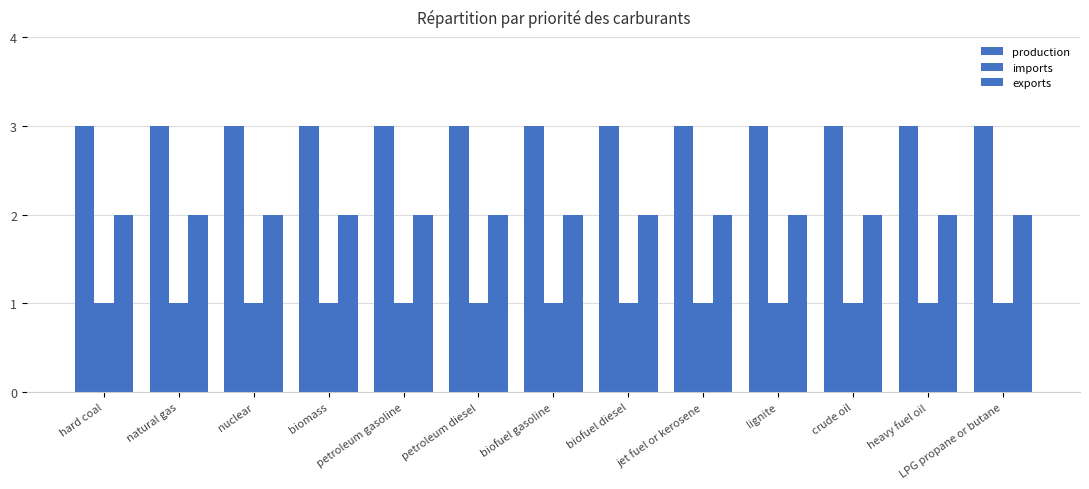

How many categories are shown in the chart?

13